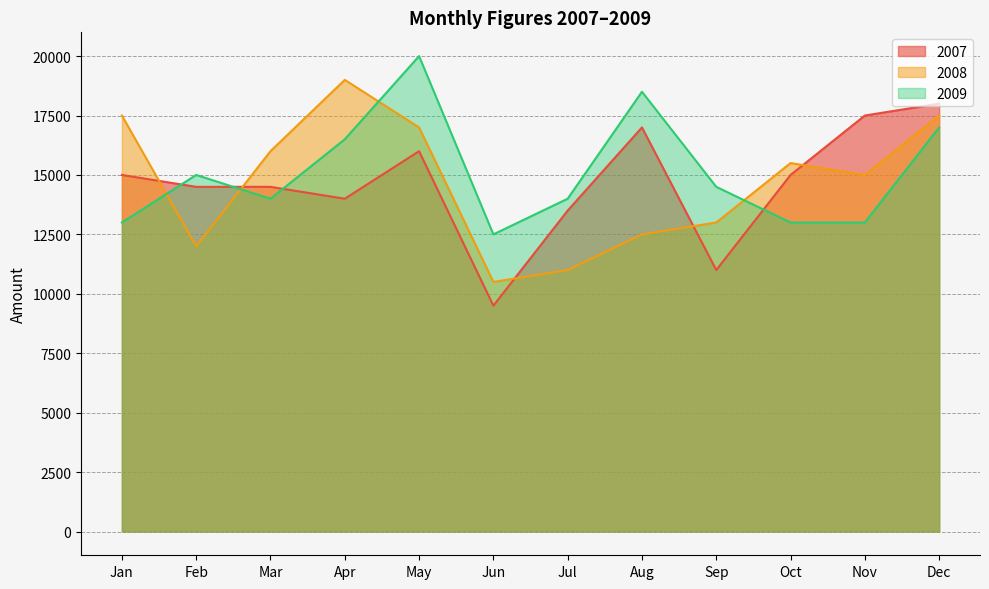

Which series has the widest spread of values?

2007